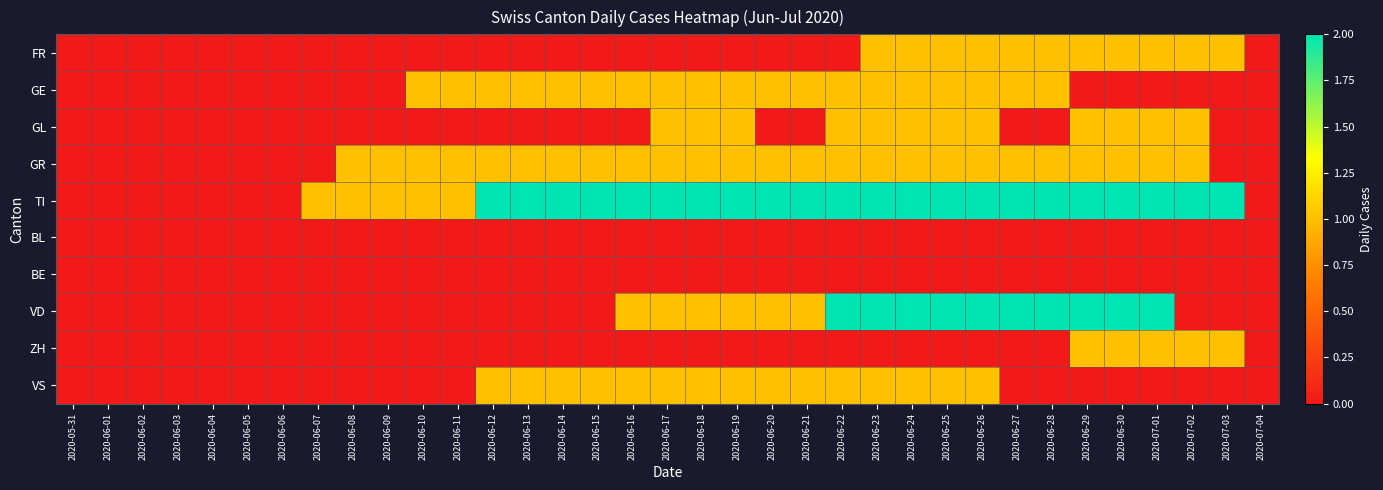

At 2020-06-26, list the series in order from smallest to largest.

BL, BE, ZH, FR, GE, GL, GR, VS, TI, VD